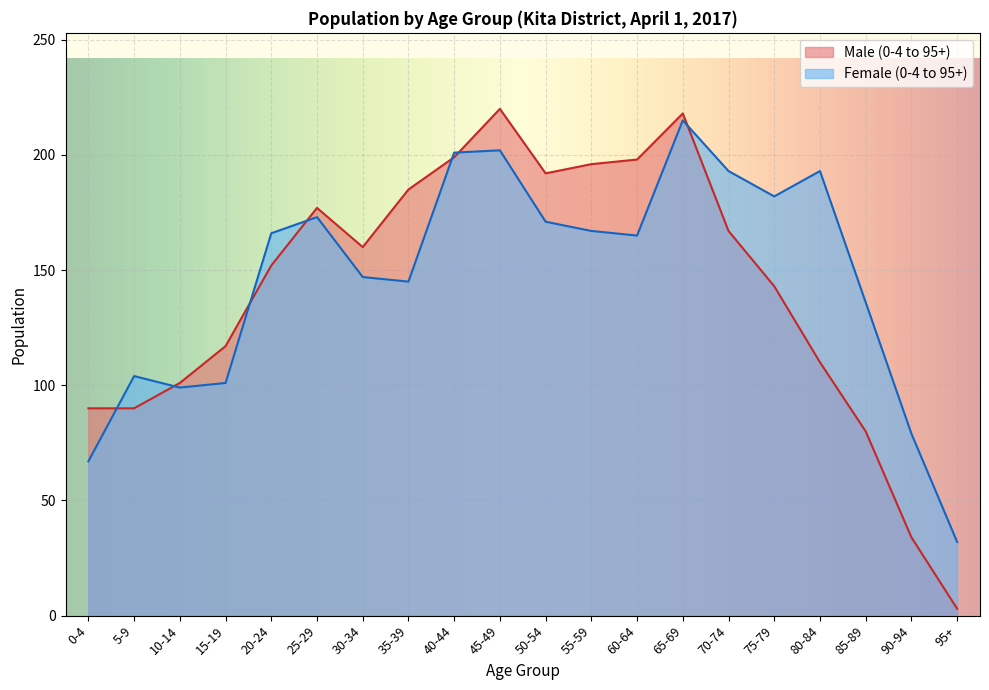

Which category has the lowest value in the Male (0-4 to 95+) series?

95+